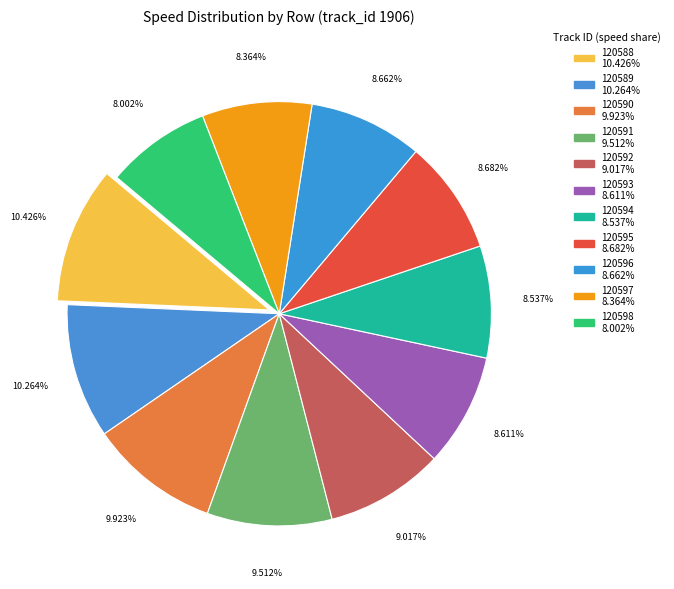

How many slices are in this pie chart?

11